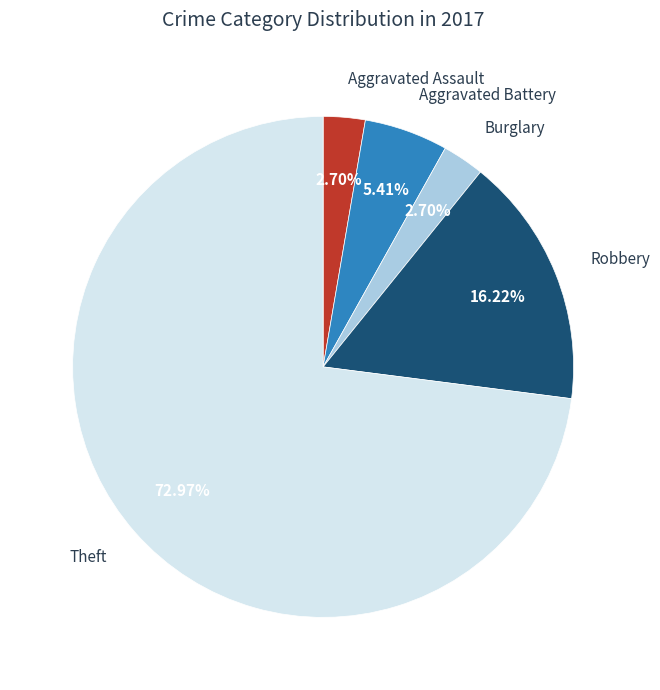

What portion of the pie excludes Aggravated Assault?

97.3%